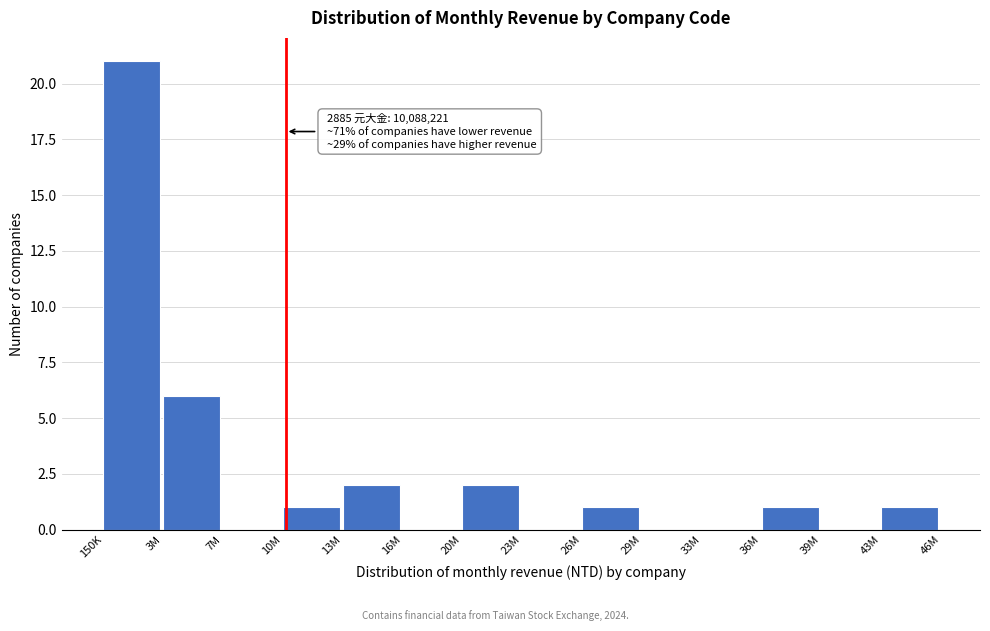

Reading left to right, list all the values displayed in this chart.

150K=21	3M=6	7M=0	10M=1	13M=2	16M=0	20M=2	23M=0	26M=1	29M=0	33M=0	36M=1	39M=0	43M=1